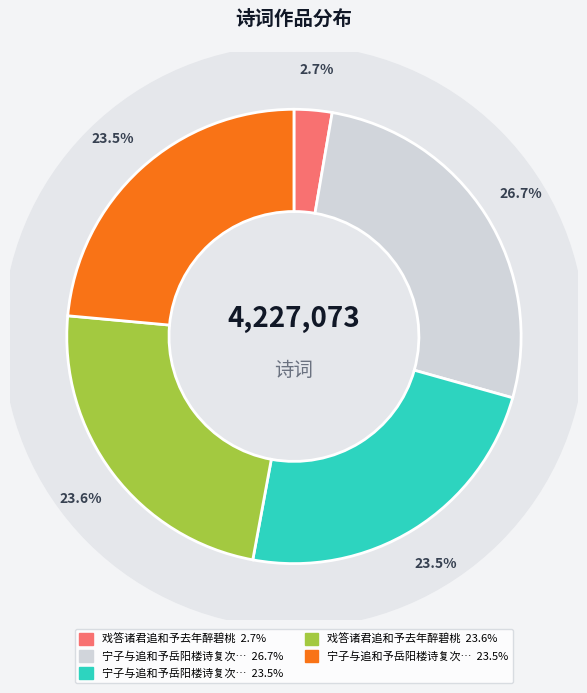

Which category has the biggest portion of the pie?

宁子与追和予岳阳楼诗复次韵二首